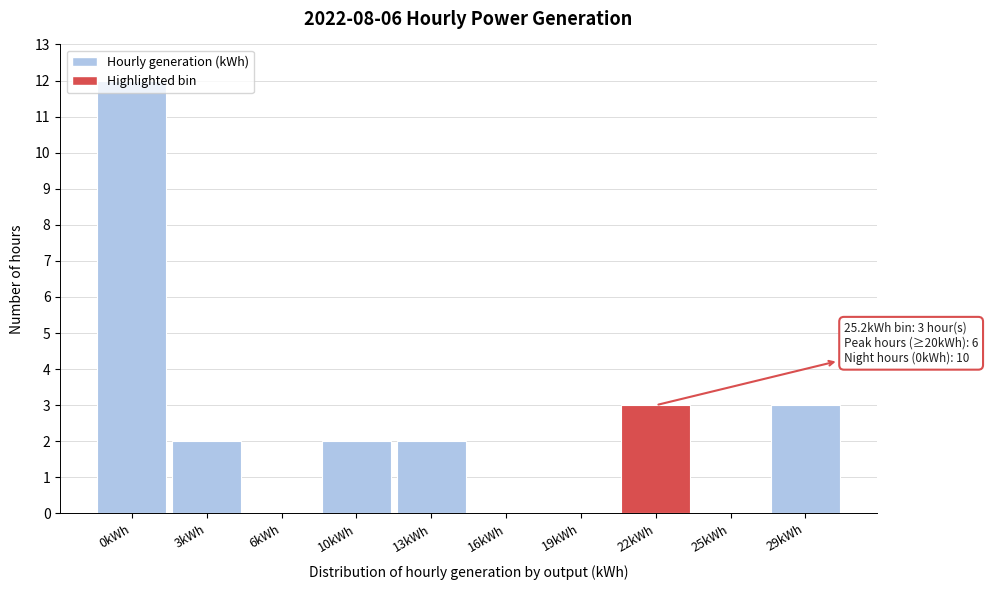

Which has a higher value, 0kWh or 13kWh?

0kWh